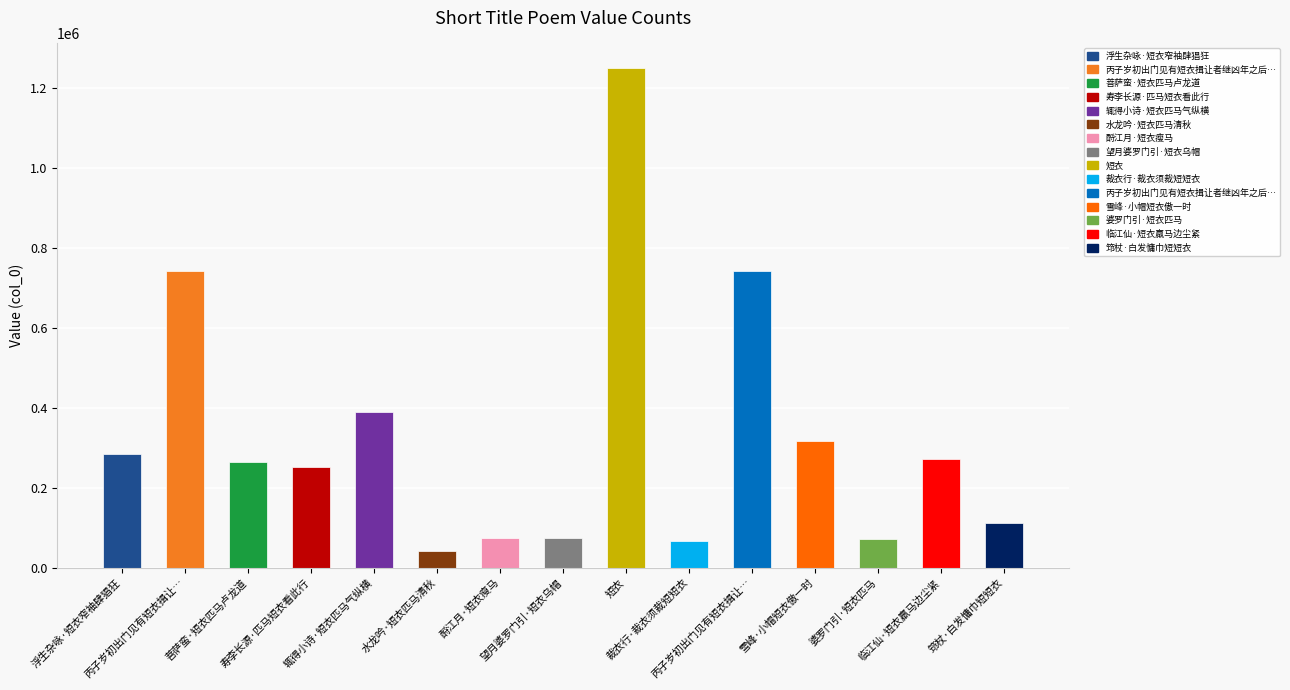

At which category does the chart reach its minimum across all series?

水龙吟·短衣匹马清秋